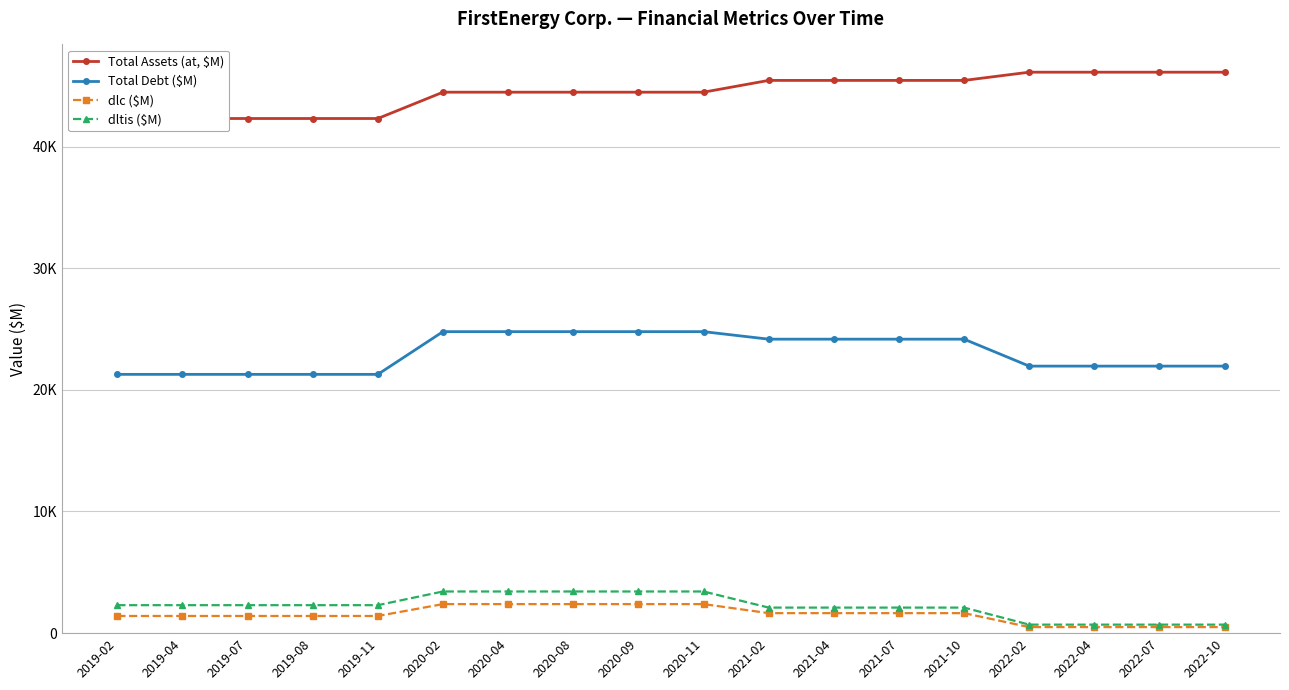

List the labels in order of dlc ($M) value, largest first.

2020-02, 2020-04, 2020-08, 2020-09, 2020-11, 2021-02, 2021-04, 2021-07, 2021-10, 2019-02, 2019-04, 2019-07, 2019-08, 2019-11, 2022-02, 2022-04, 2022-07, 2022-10